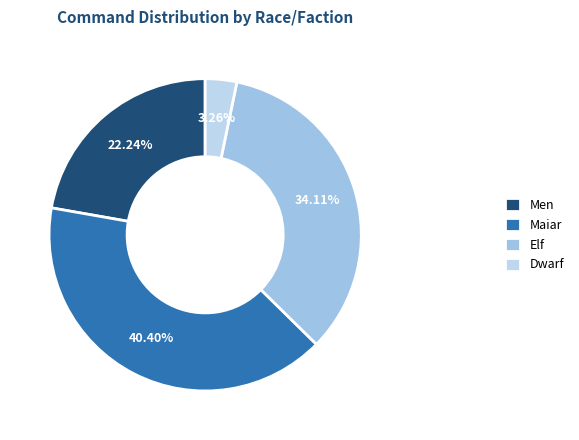

What is the largest slice in the pie chart?

Maiar